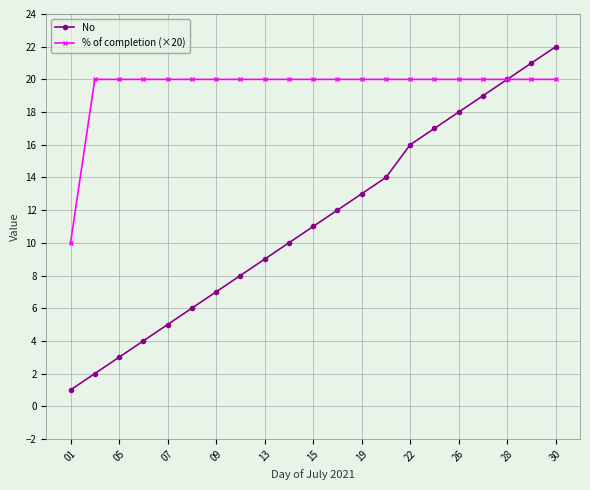

List the series in order of their peak value, lowest first.

% of completion (×20), No